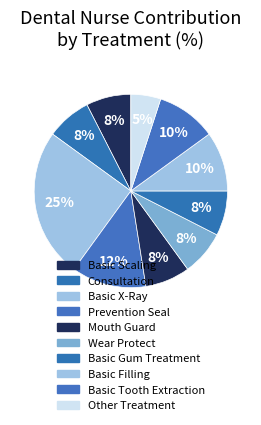

How many slices are in this pie chart?

10